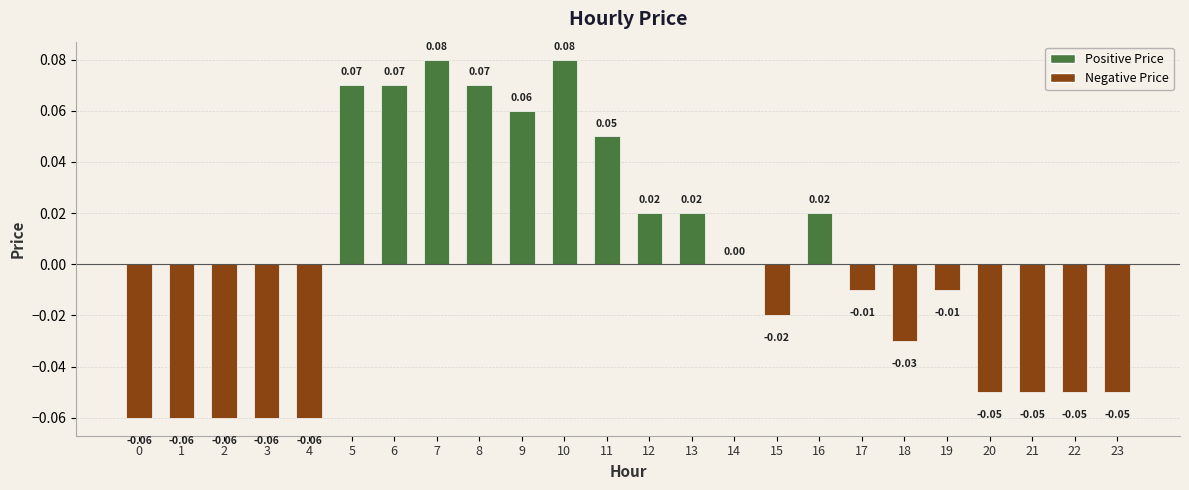

Which has a higher value, 12 or 20?

12